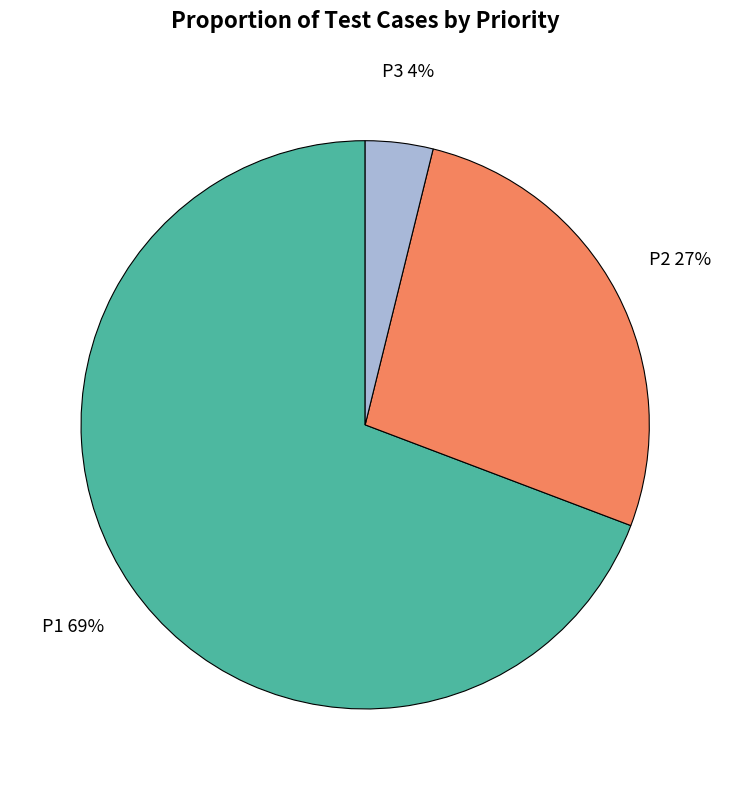

Which has a higher value, P1 or P3?

P1